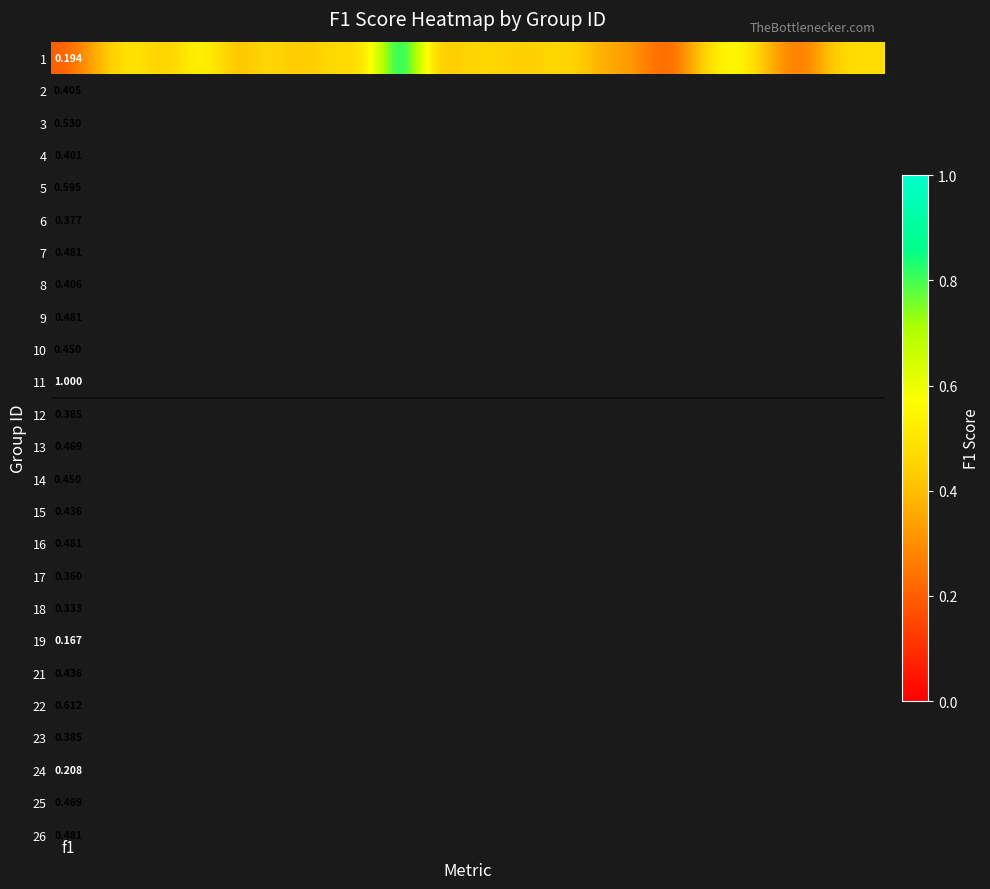

What is the sum of the values at 9 and 15?

0.9